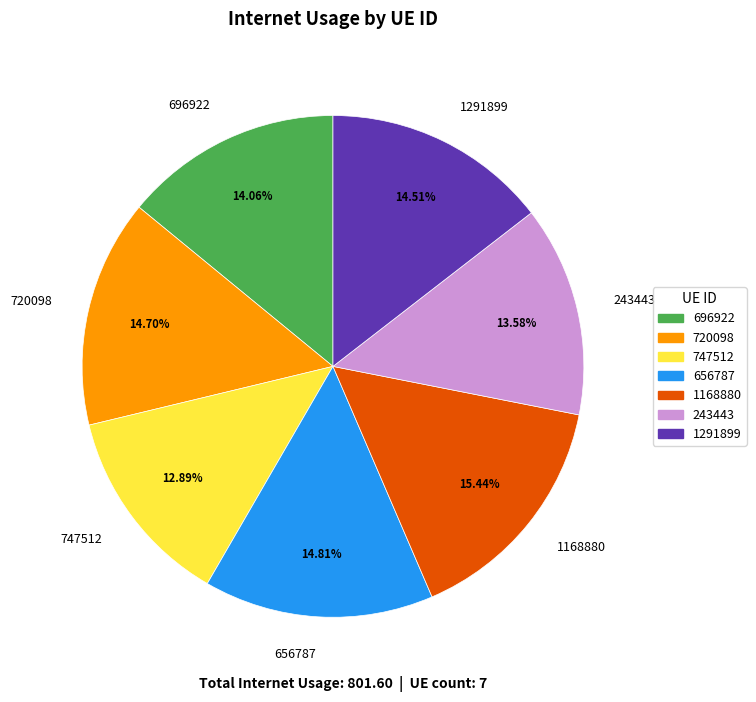

Is 656787 the majority of the pie?

No